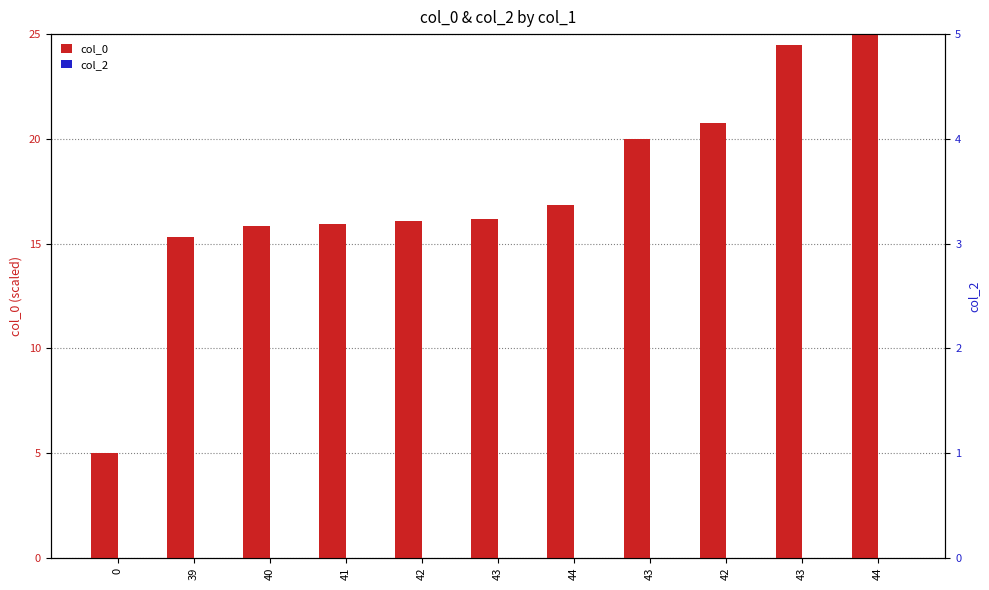

What are all the series names shown in the legend?

col_0, col_2